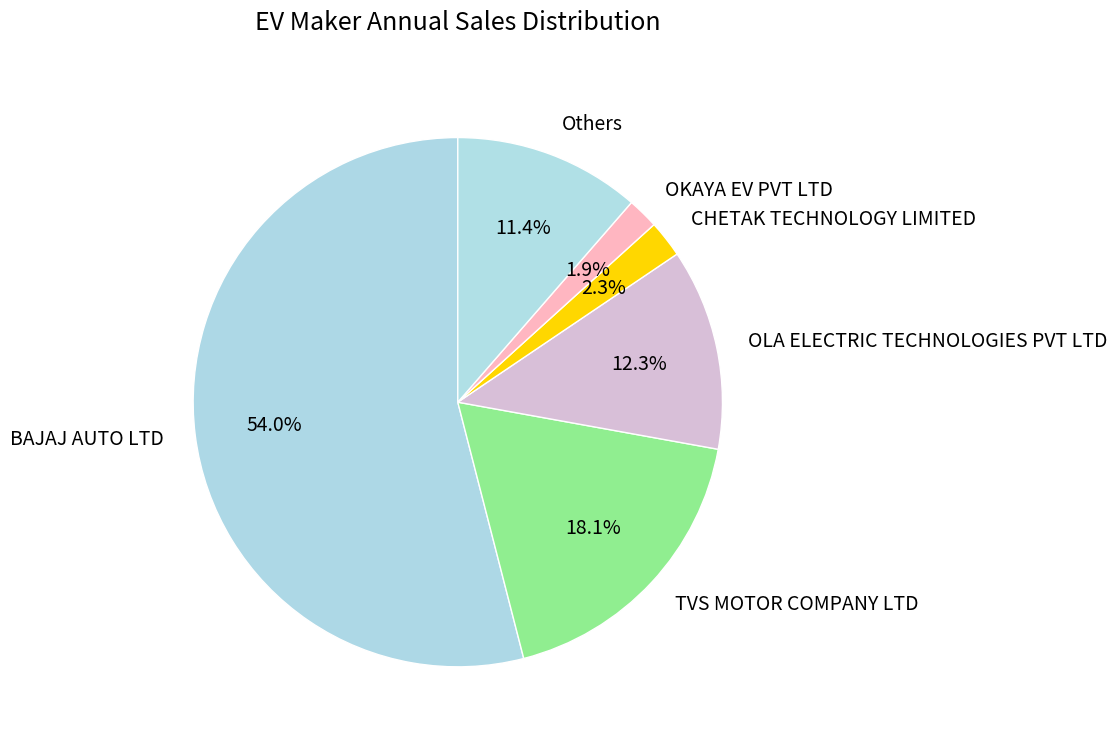

Is BAJAJ AUTO LTD the majority of the pie?

Yes